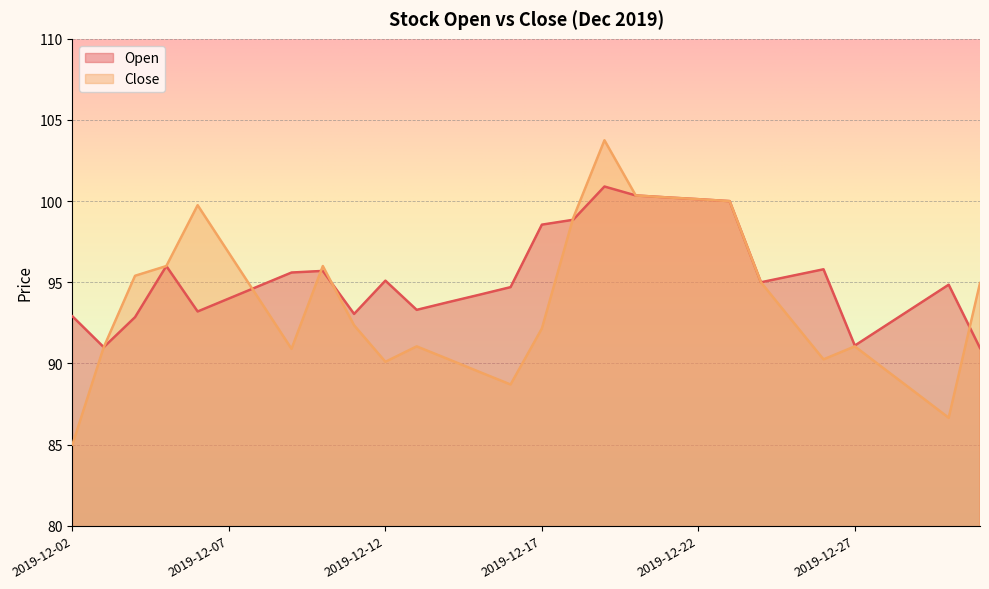

How many lines are shown in the chart?

2